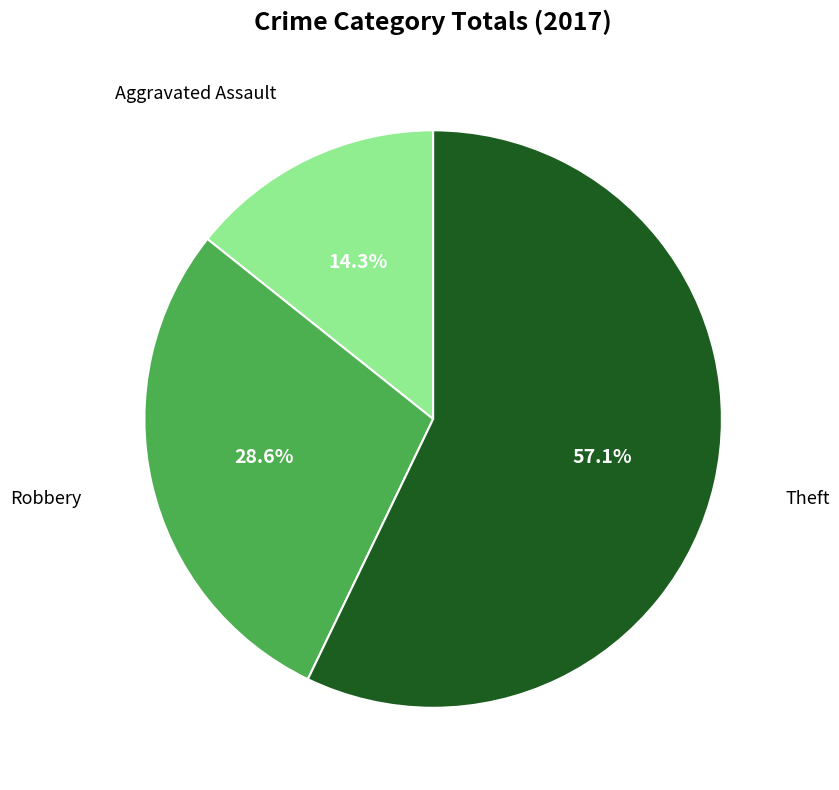

Count the number of slices in the pie.

3